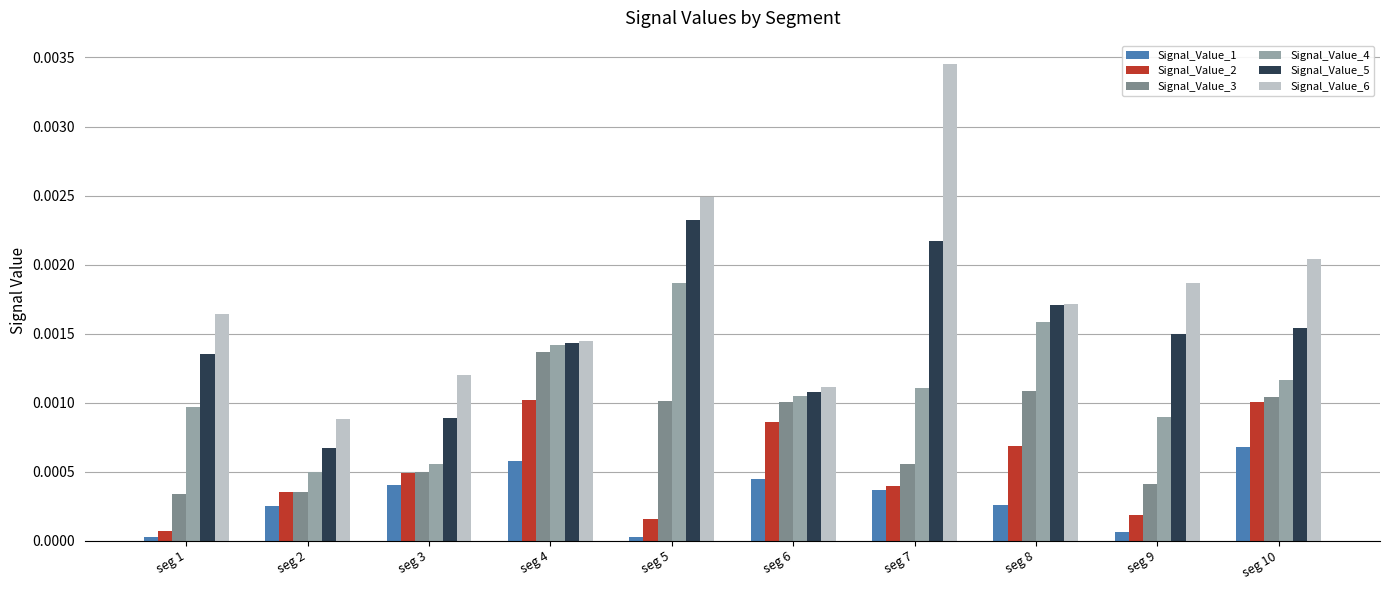

How many bars are there in each group?

6